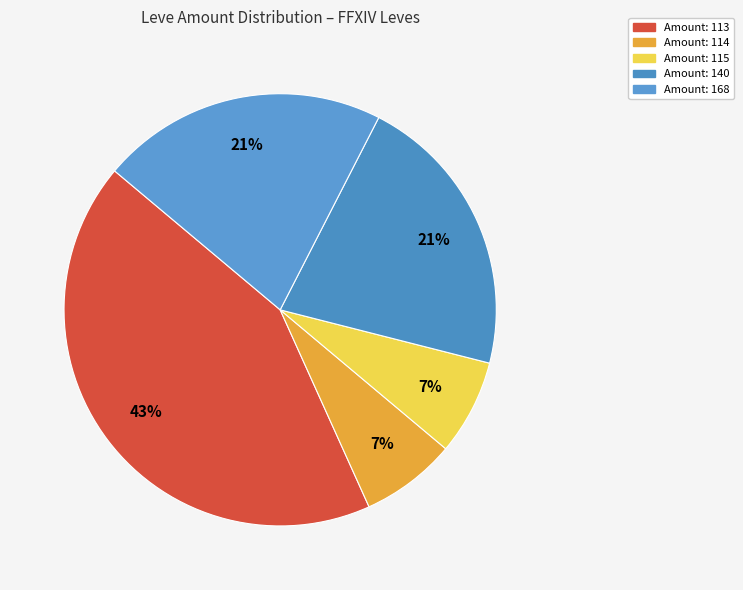

How many slices are in this pie chart?

5